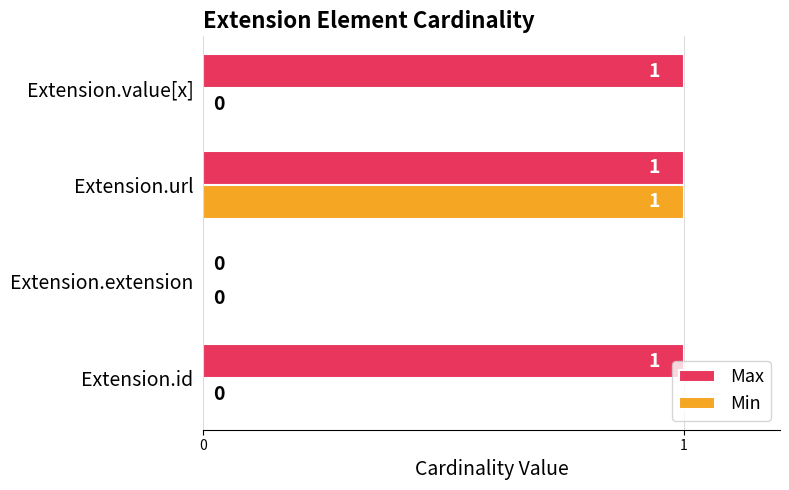

What is the sum of all Max values?

3